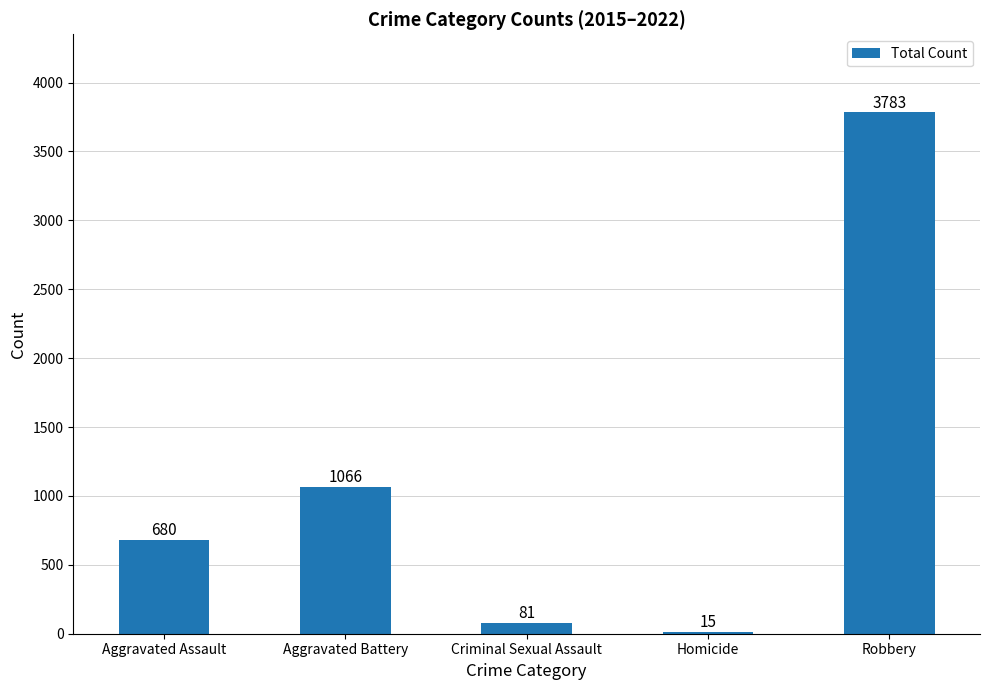

What position from the left is Aggravated Battery?

2